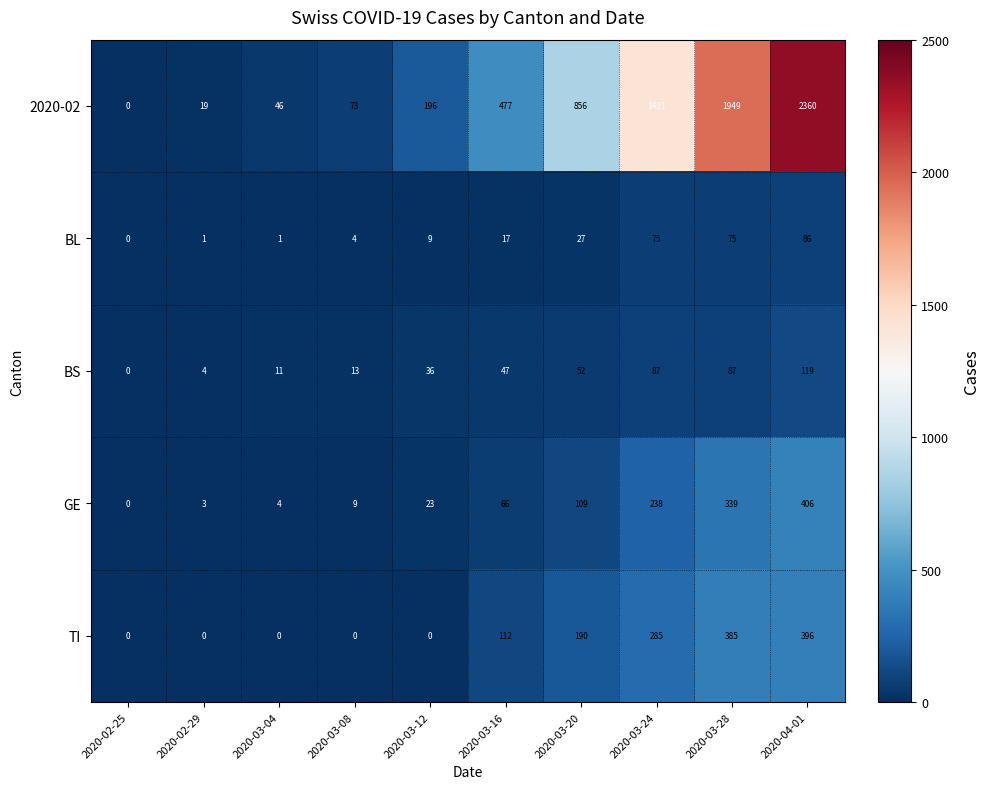

Is it true that BS equals 36 at 2020-03-12?

True